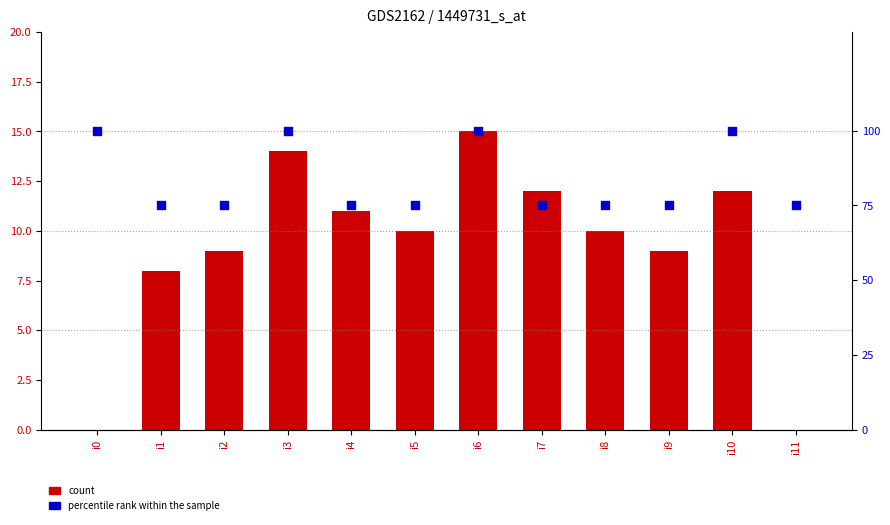

Which series has the largest Y range (max minus min)?

percentile rank within the sample